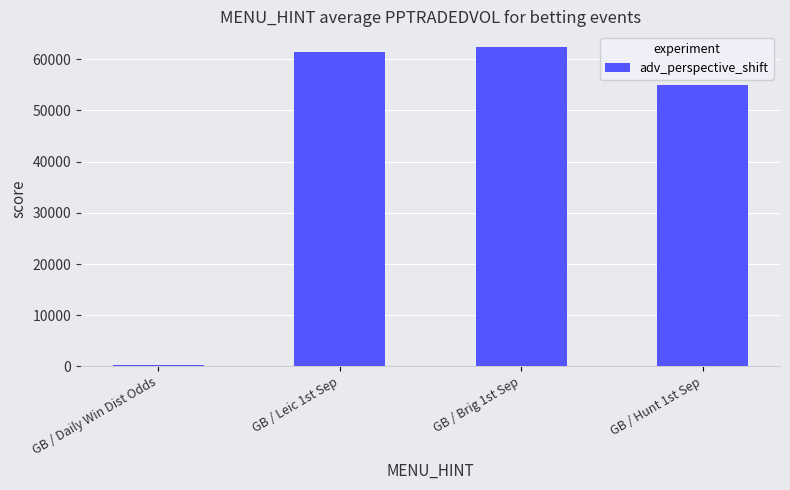

How many series are shown in this chart?

1